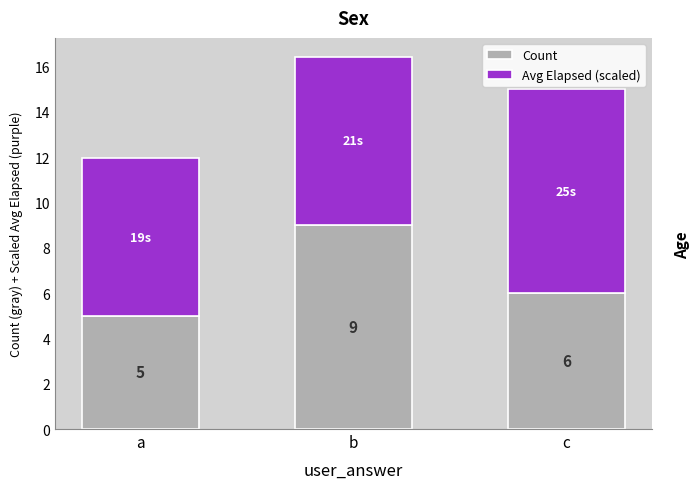

At which category is the sum across all series the highest?

b